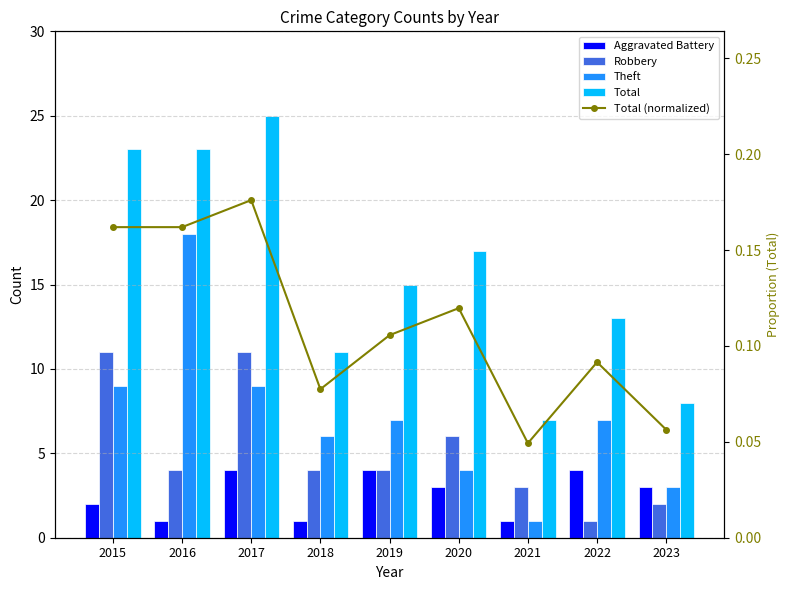

What is the maximum value shown in the chart?

25.0